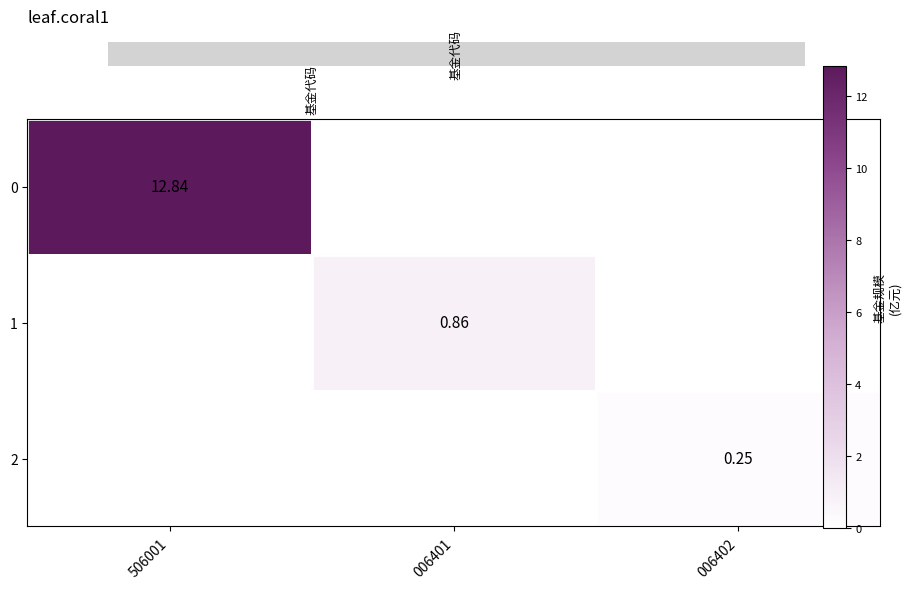

Between 006402 and 506001, which is larger?

506001